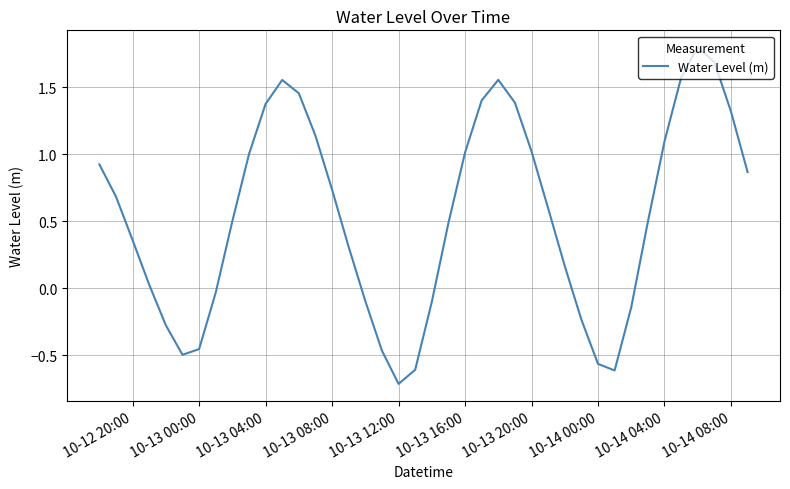

What is the smallest value displayed?

-0.7